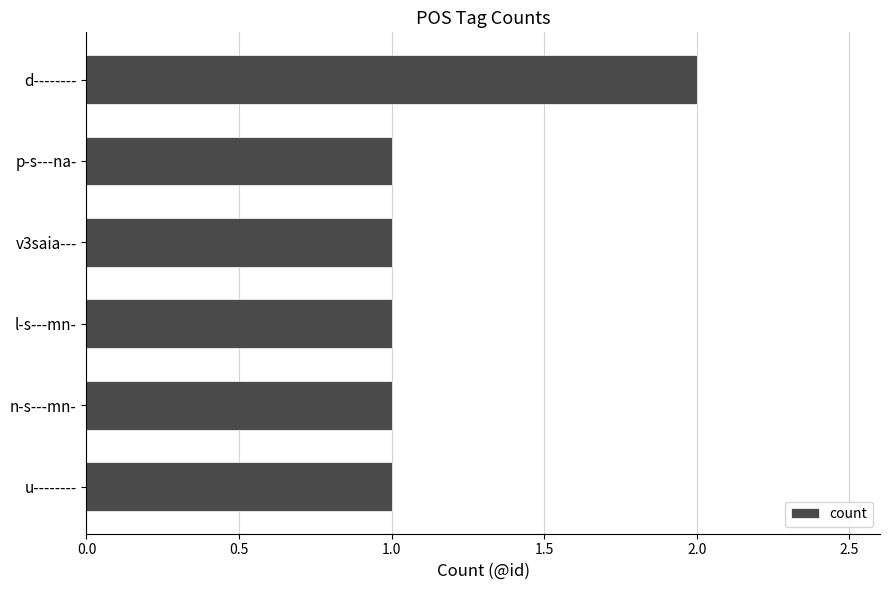

Count the number of data series in this chart.

1